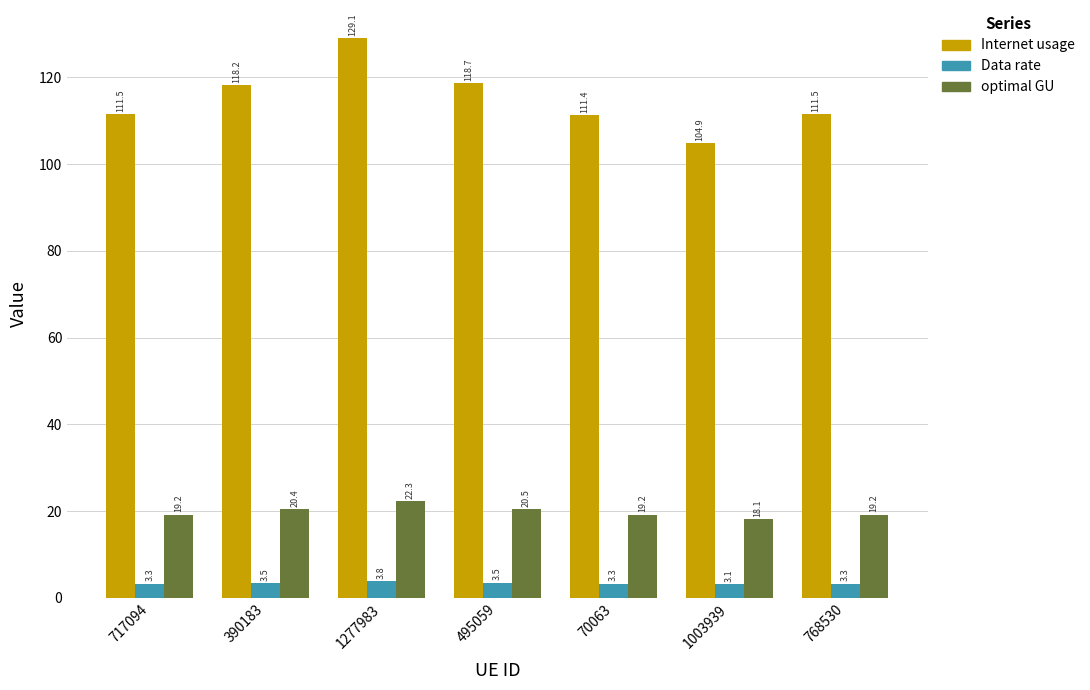

What position from the right is 390183?

6